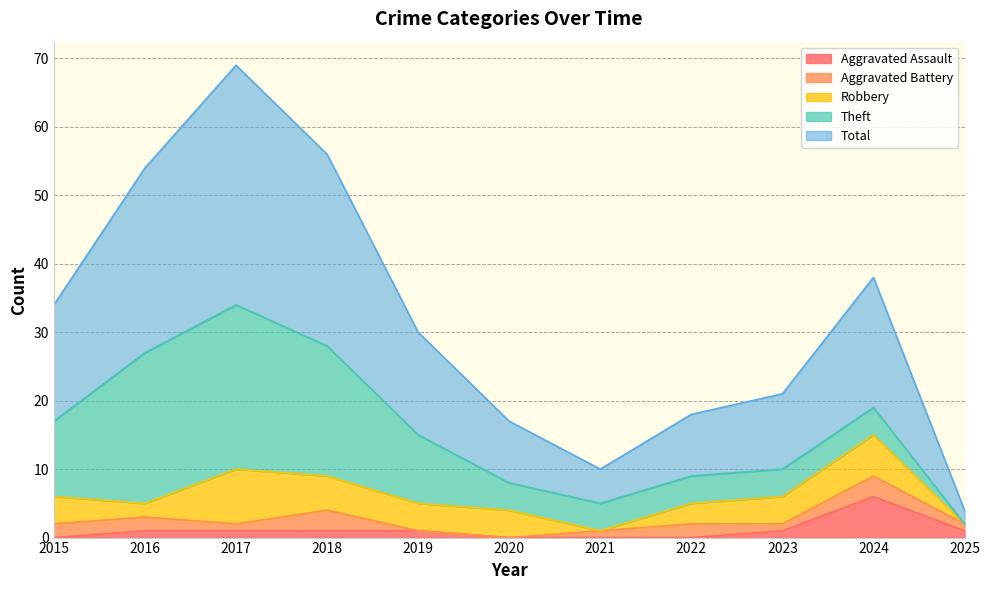

At which category does Aggravated Battery reach its first local peak?

2018